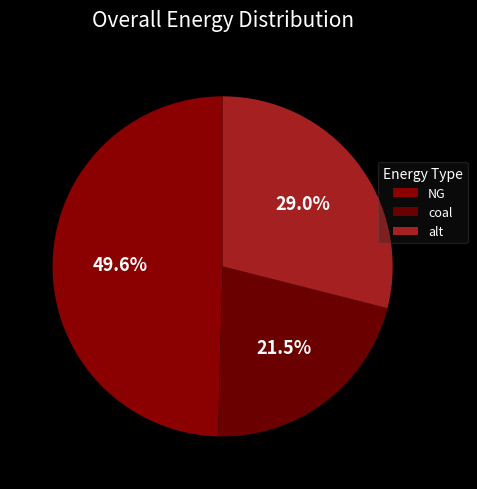

What is the change in value from NG to alt?

-8601246.5